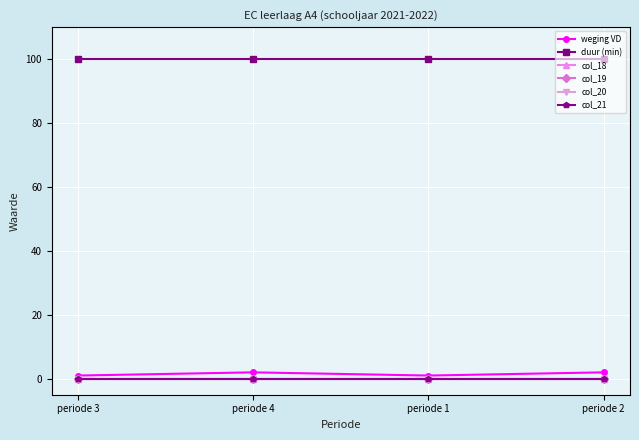

Does the chart have visible grid lines?

Yes